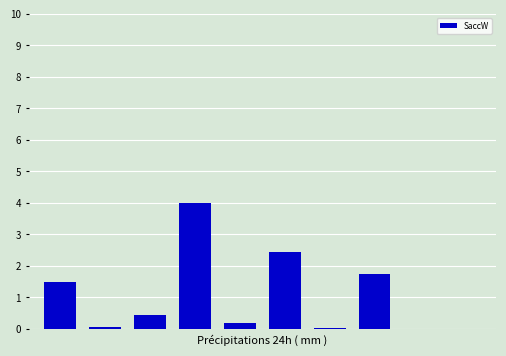

What is the sum of all values?

10.4